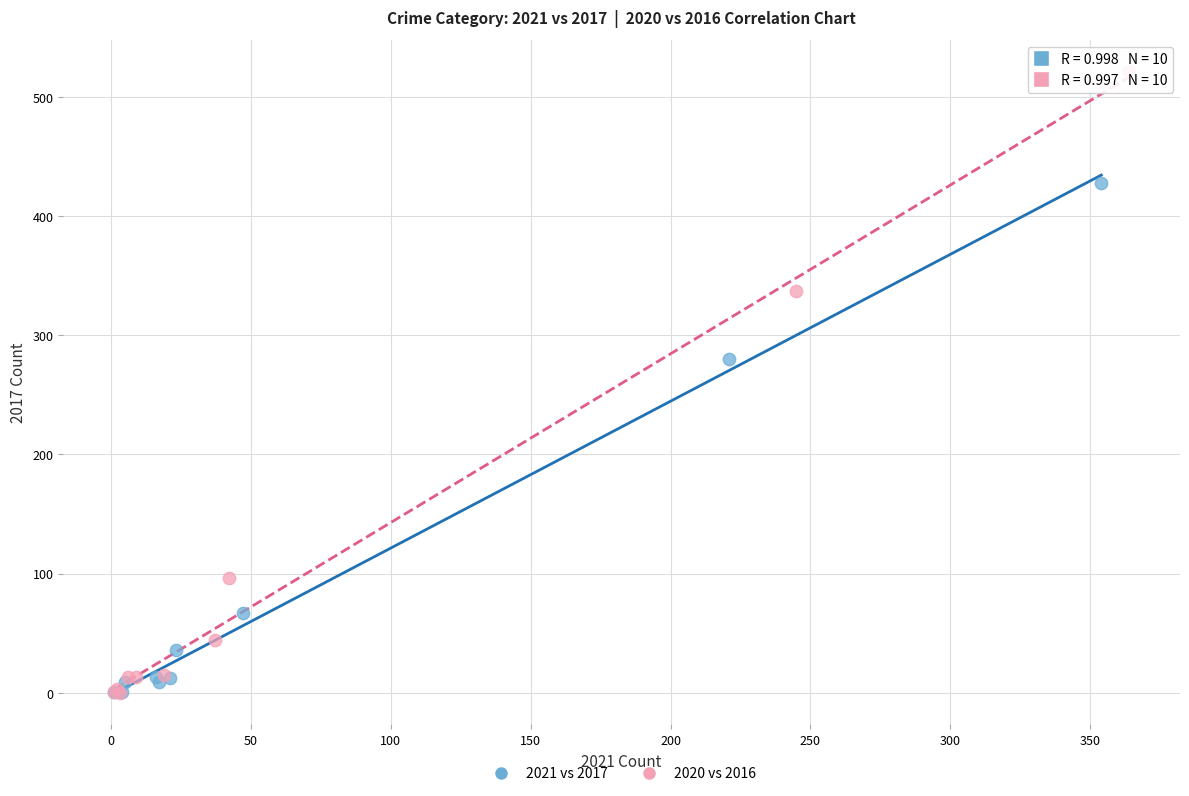

Which series has the widest spread of Y values?

2020 vs 2016